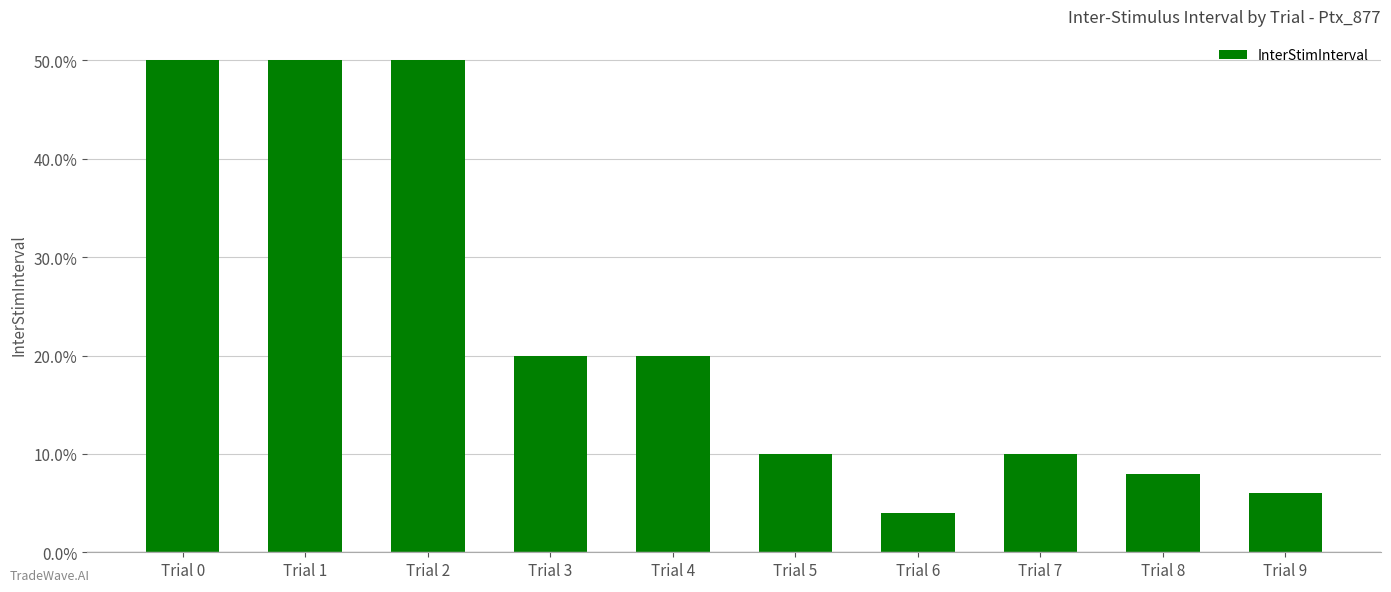

Are the bars horizontal?

No